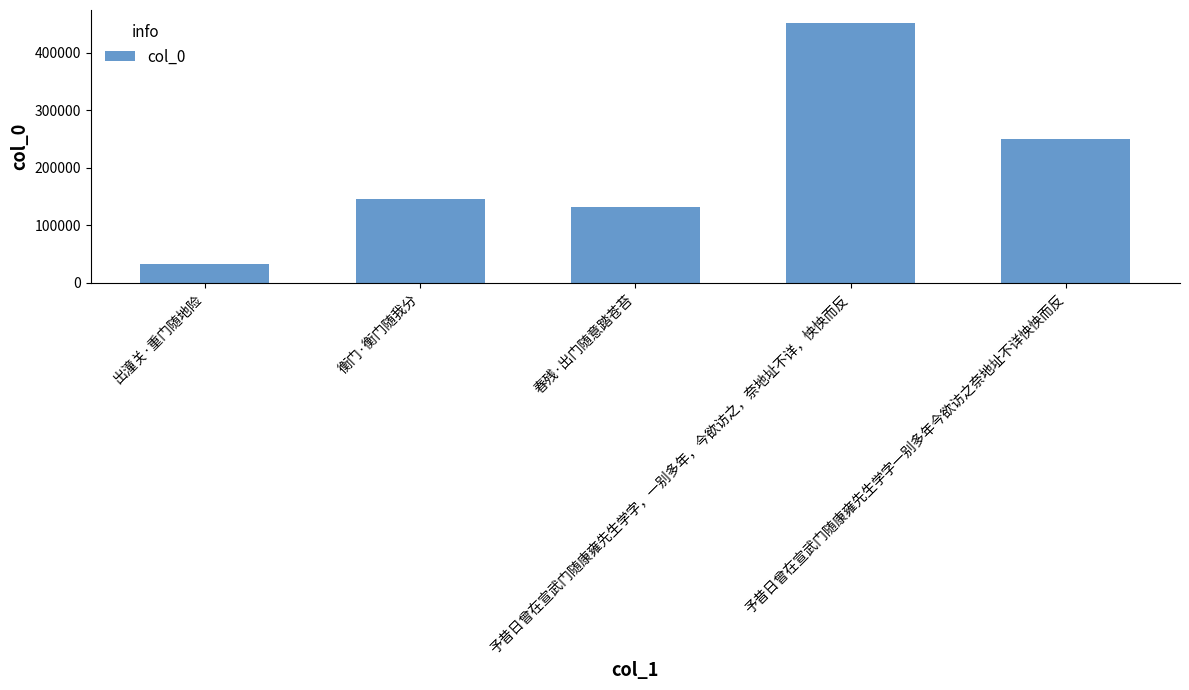

Is it true that the value at 春残·出门随意踏苍苔 is 130858?

True